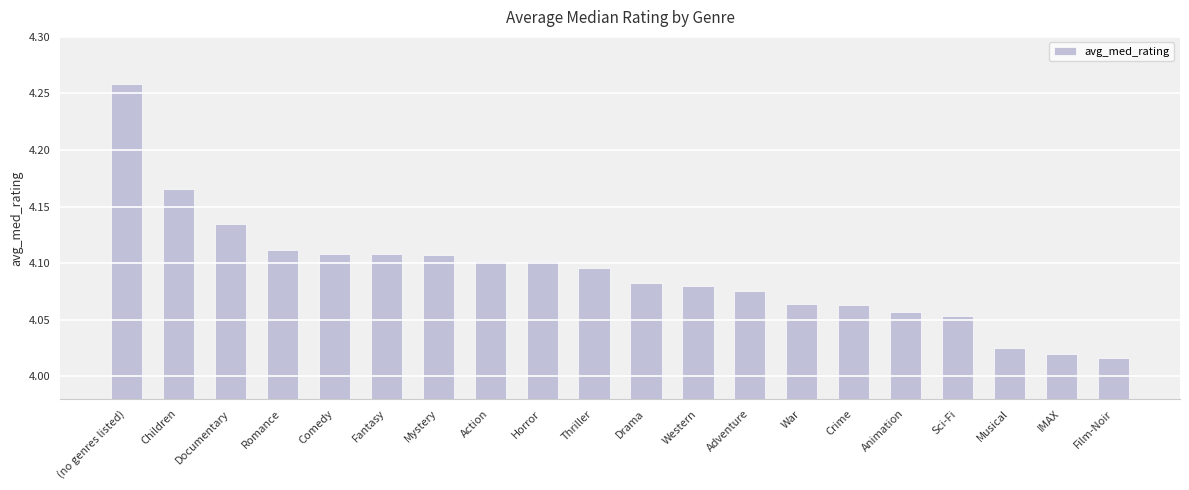

At which category does the chart reach its peak across all series?

(no genres listed)